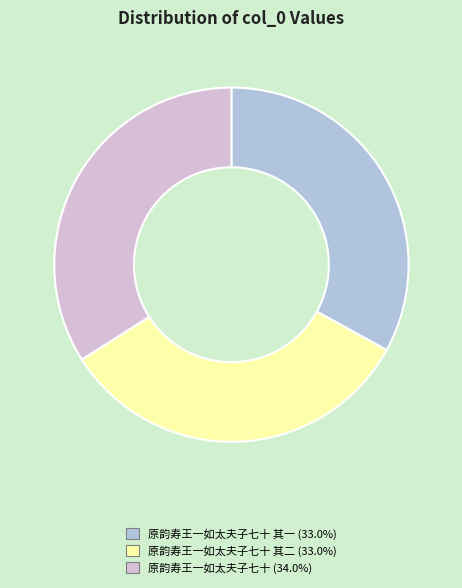

Is there any slice that represents more than half of the pie?

No